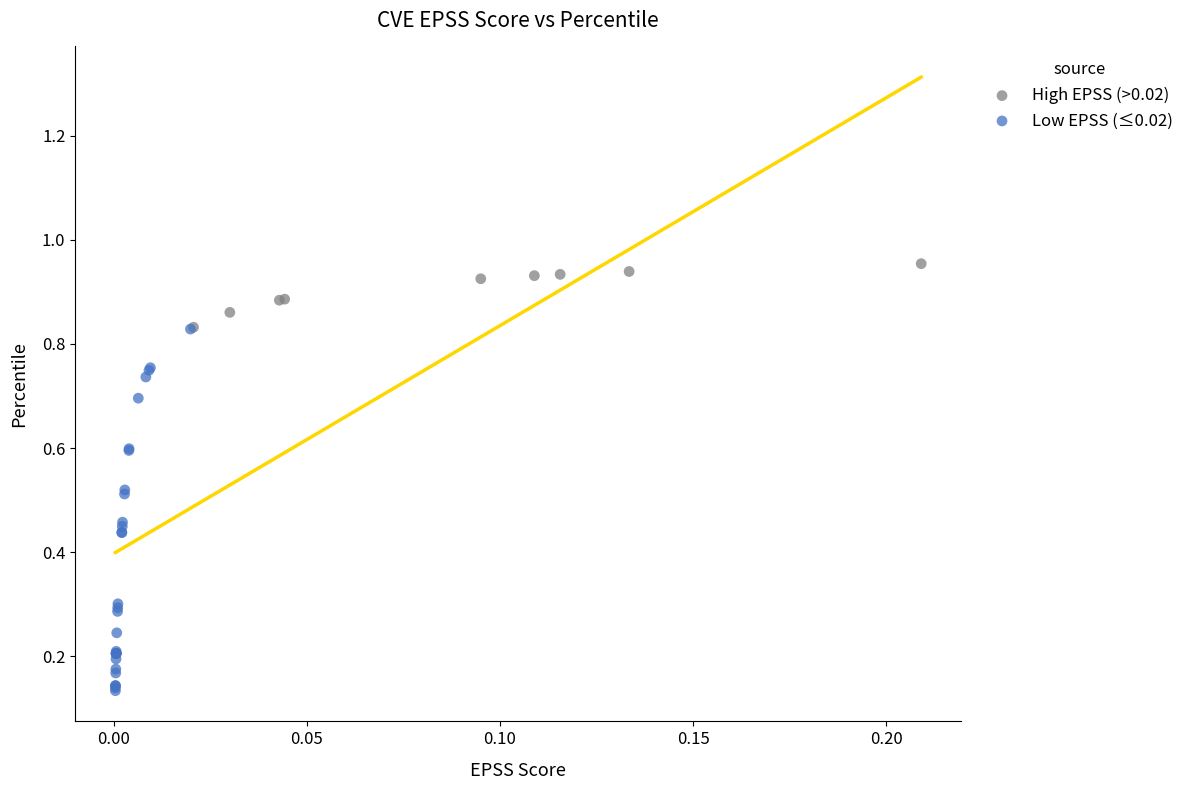

Which series contains the lowest Y value?

Low EPSS (≤0.02)